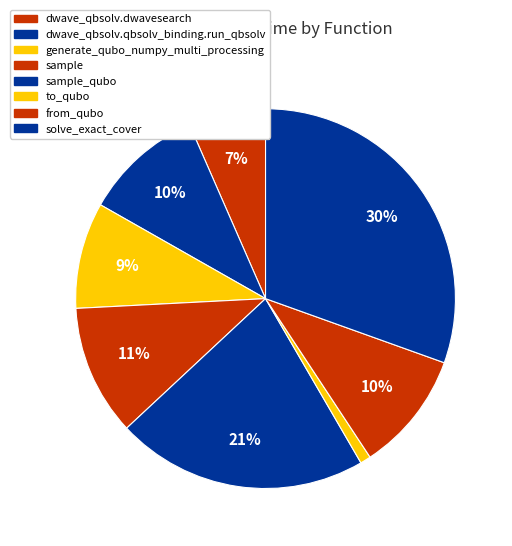

Which has a higher value, dwave_qbsolv.dwavesearch or solve_exact_cover?

solve_exact_cover